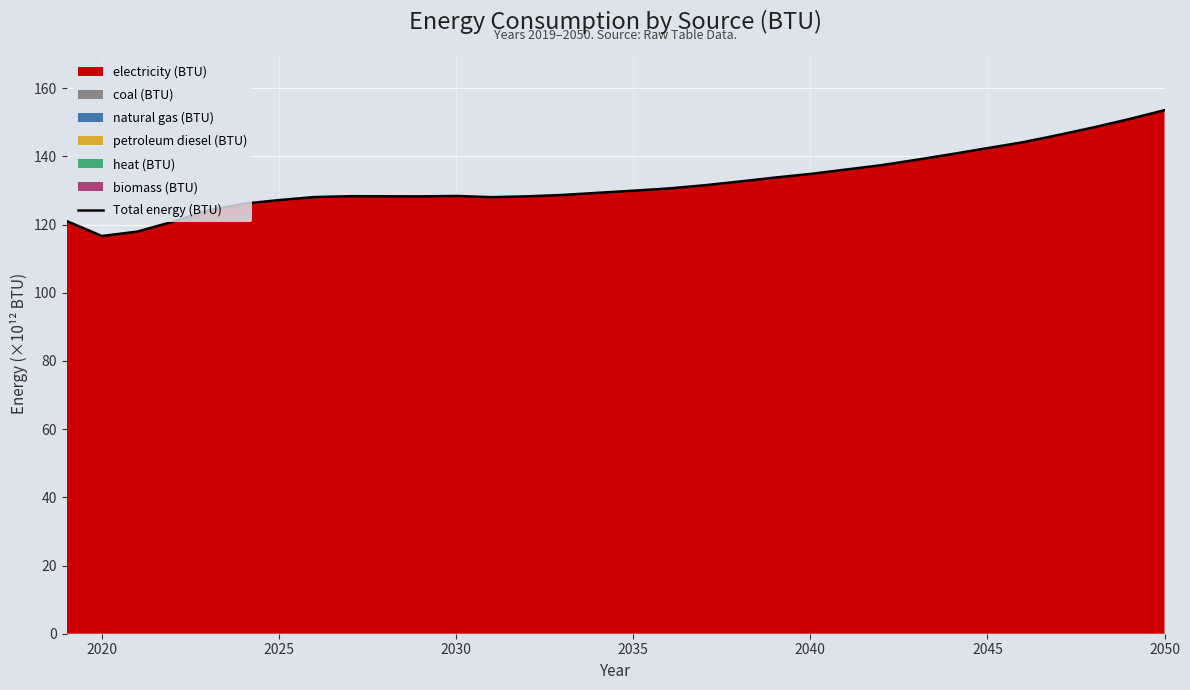

Reading left to right, what are all the values shown in this chart?

121035034002301.6	116634565328614.4	117934526627136.3	120841512835361.4	124137526554100.7	126122373971627.5	127174719326315.9	128073207394997.1	128317051060569.1	128289527469604.7	128269681152777.4	128386383813449.2	128040153025162.0	128270352230295.1	128685549582063.5	129308578604863.2	129928345695606.2	130588653941909.1	131512945689645.1	132616177710197.1	133784415376733.0	134843378319374.8	136123220661273.8	137407722906110.8	138996283817646.9	140671052933534.5	142406633782761.9	144141515646548.7	146260606507566.7	148498291898354.8	150920509445484.3	153532152047040.2